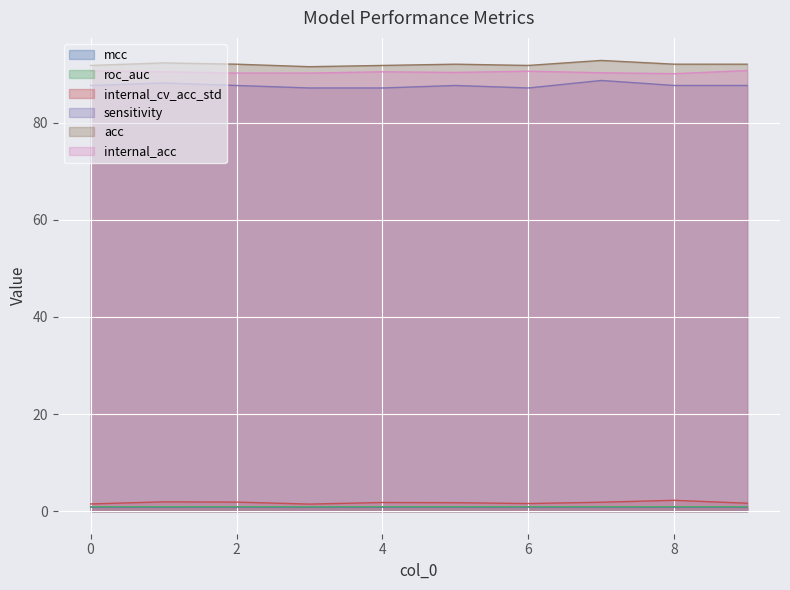

Is it true that sensitivity equals 87.1 at 4?

True